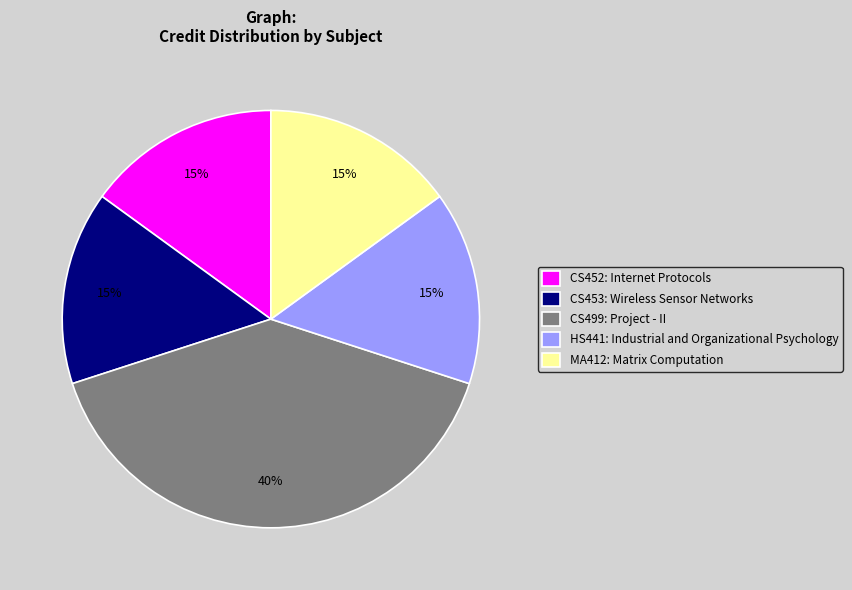

What percentage is the CS499: Project - II slice, to the nearest percent?

40%